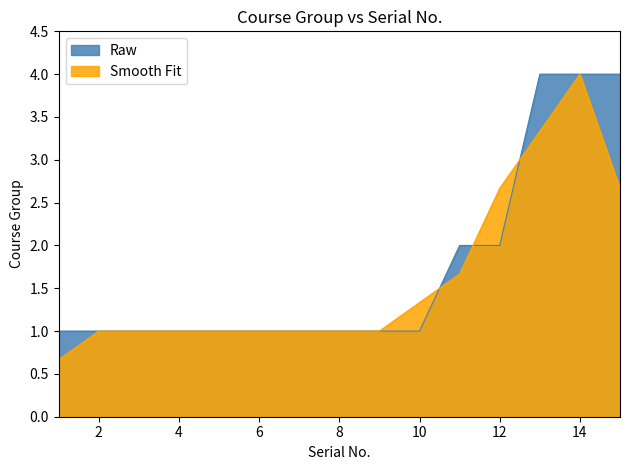

How many lines are shown in the chart?

2